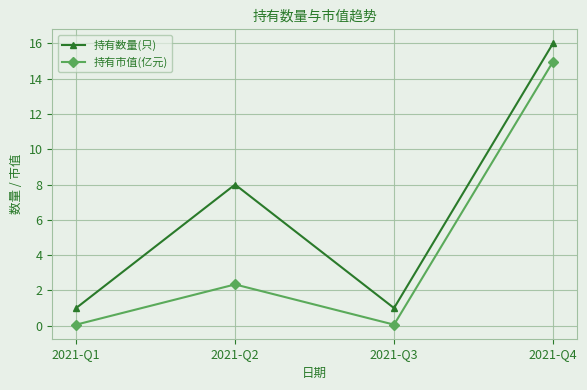

What is the value of the 持有数量(只) point at the 3rd from the left?

1.0